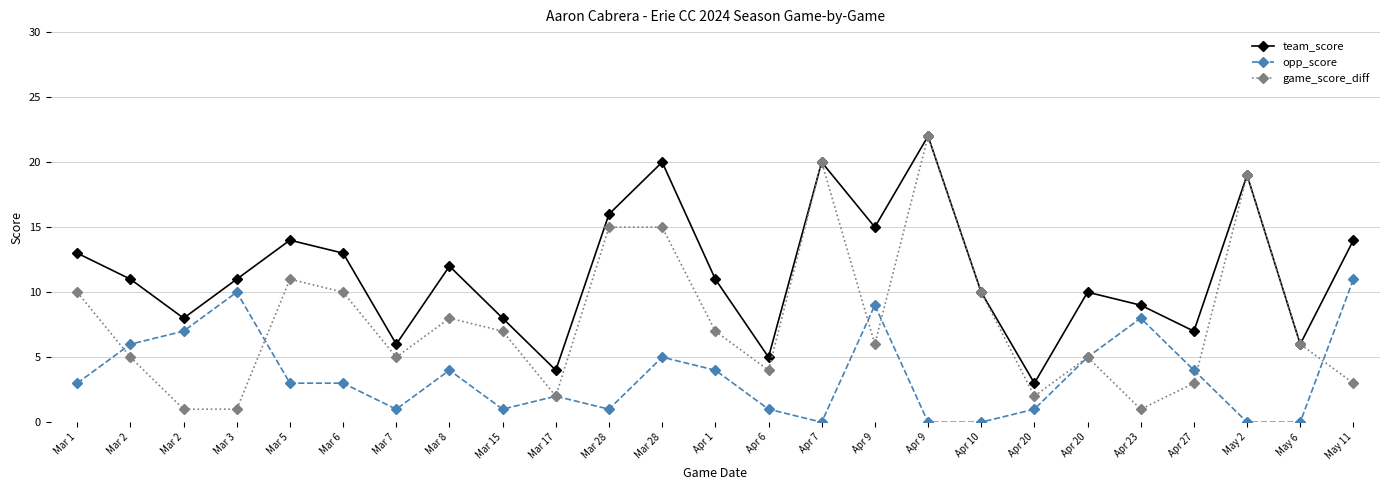

How many data points does each series have?

25